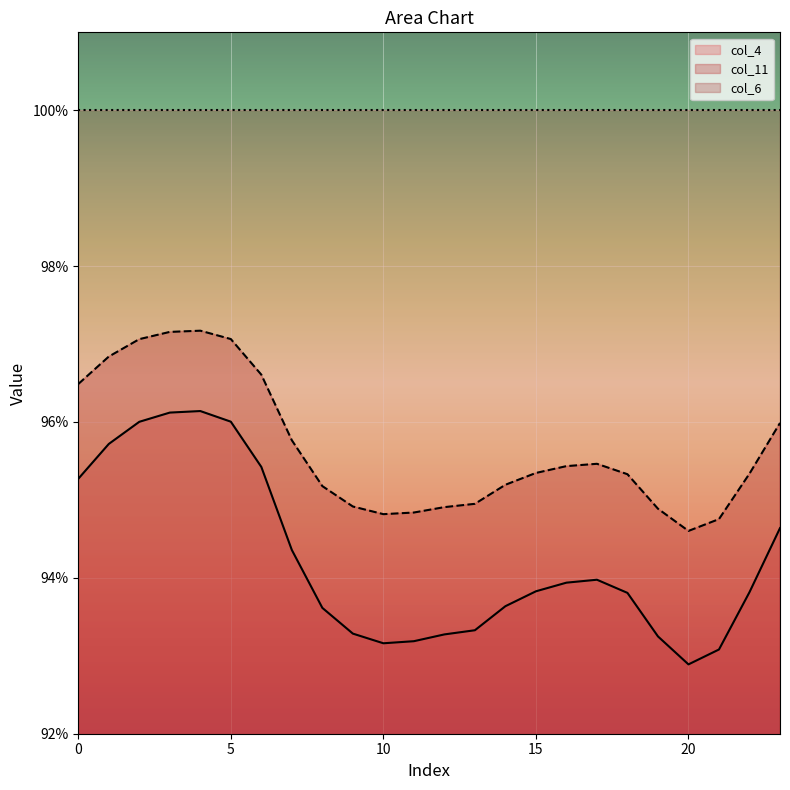

What is the value of the col_11 point at the 16th from the left?

1.0